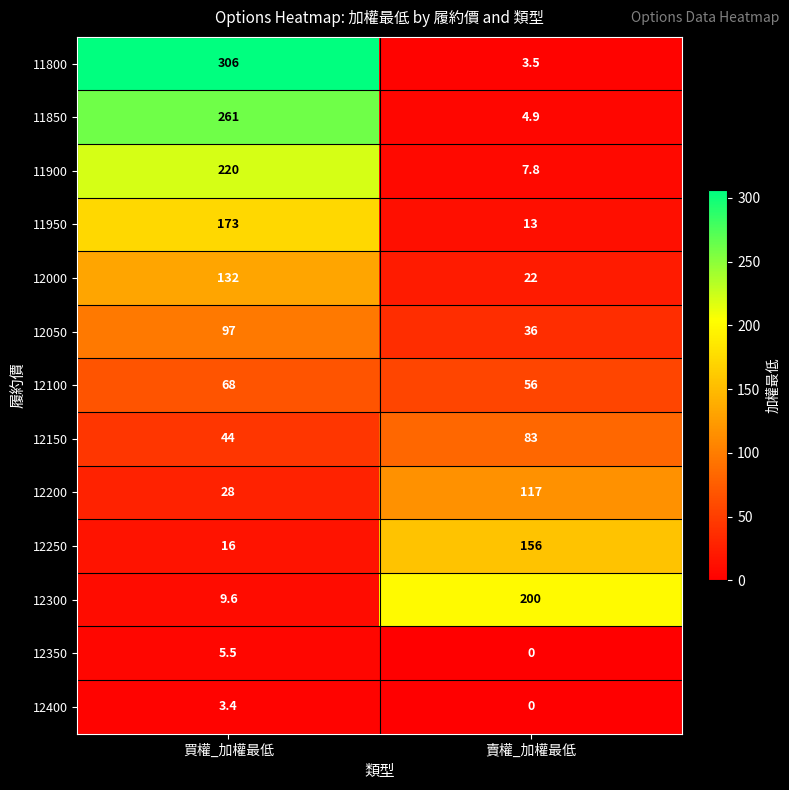

What value does the 11950 series have at 買權_加權最低?

173.0